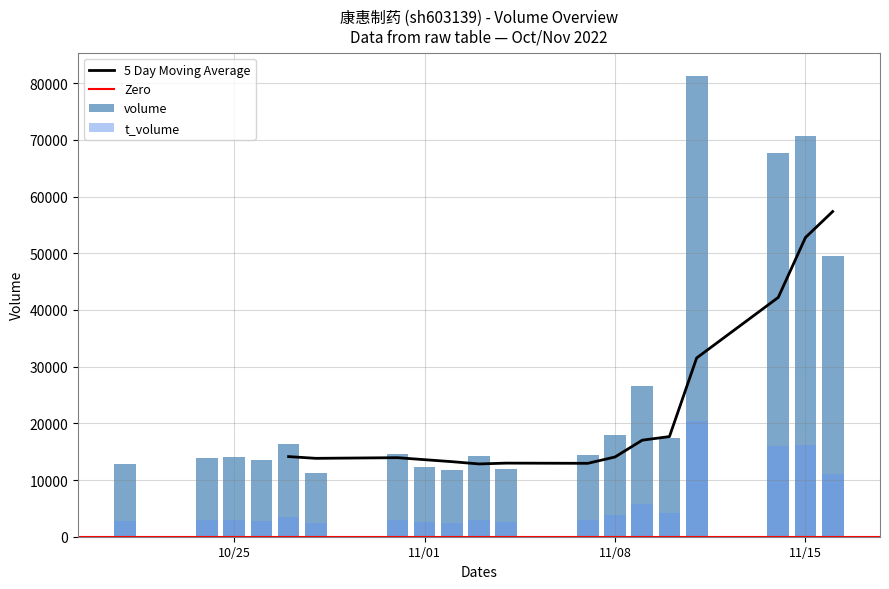

Reading left to right, what are all the values shown in this chart?

volume: 12788	13946	14094	13553	16287	11252	14518	12335	11805	14278	11975	14343	17927	26619	17449	81306	67746	70761	49519
t_volume: 2727	2921	2897	2851	3475	2335	2998	2552	2491	2995	2514	3020	3764	5814	4263	20474	15984	16106	11118